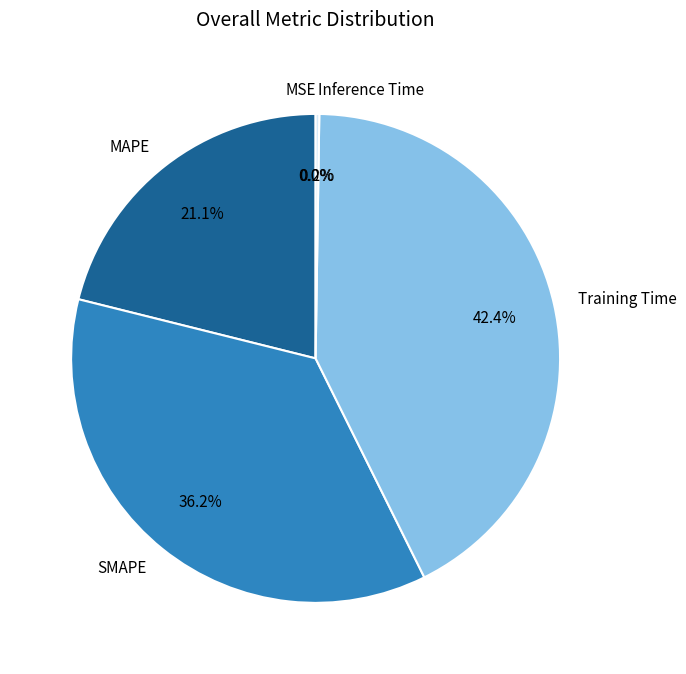

How much of the chart is everything except Training Time?

57.6%